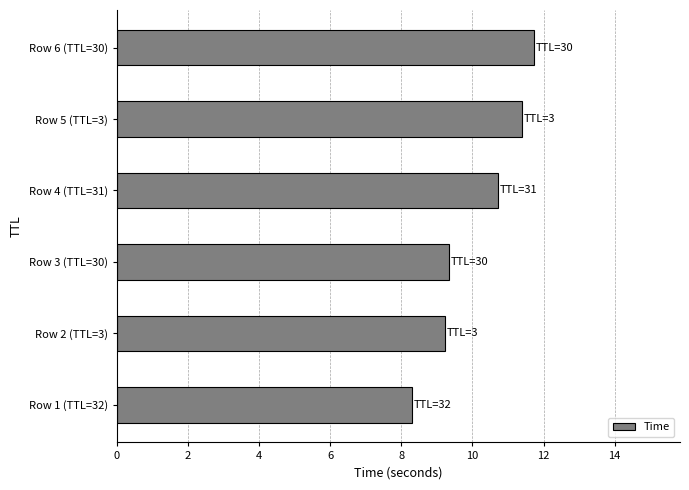

What is the change in value from Row 3 (TTL=30) to Row 6 (TTL=30)?

+2.4